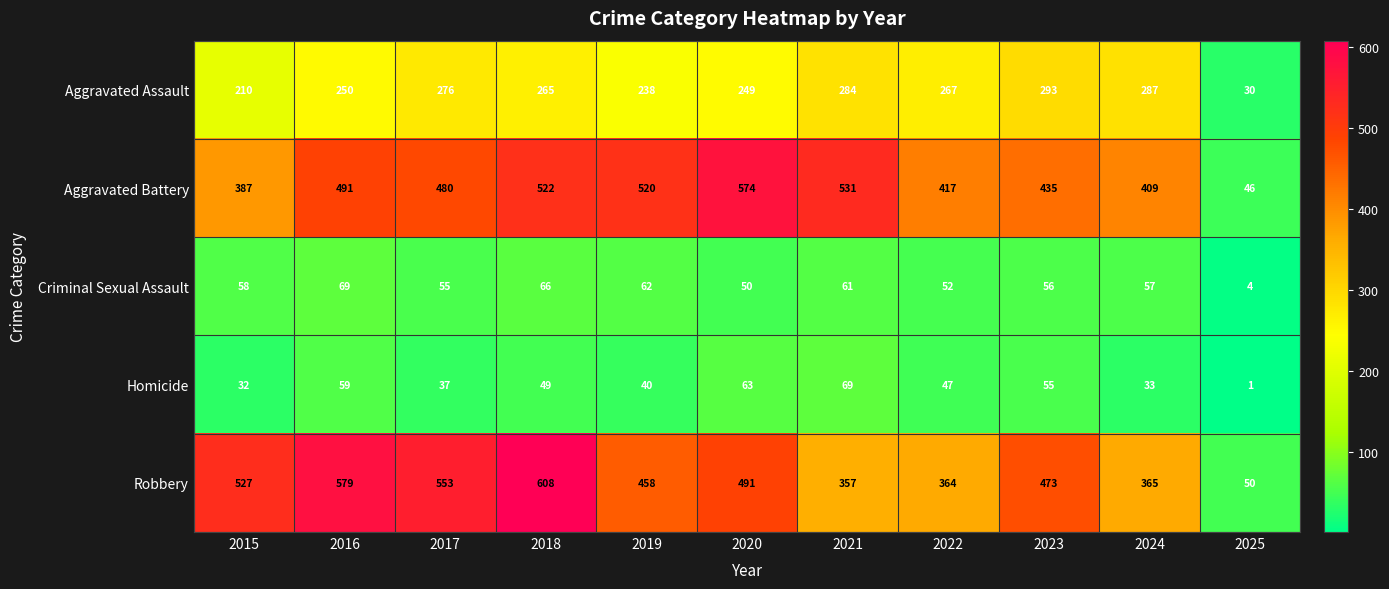

Which label corresponds to the largest value in the chart?

2018